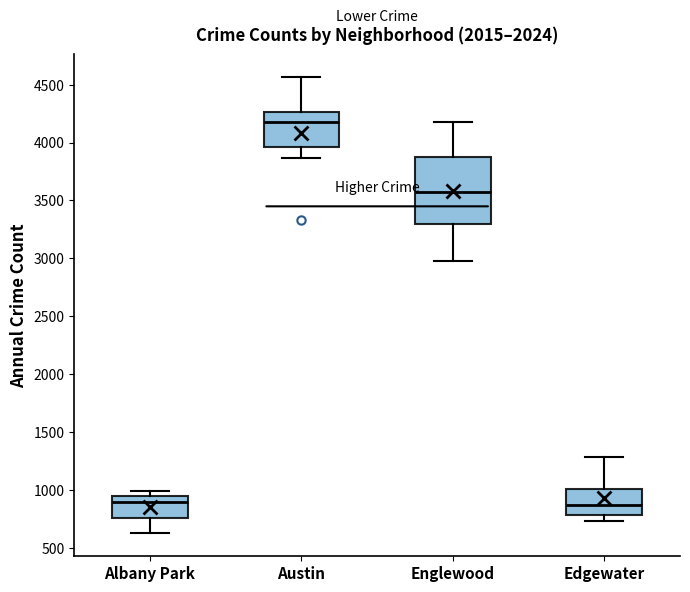

Reading left to right, transcribe this box plot: for each box, give where its median line is, the range the box spans, and where its two whiskers end, as read against the y-axis. The values are not printed on the chart, so give them approximately, as read against the axis.

Albany Park: median 900, box 750 to 950, whiskers 650 to 1000
Austin: median 4200, box 3950 to 4250, whiskers 3850 to 4550
Englewood: median 3600, box 3300 to 3850, whiskers 3000 to 4200
Edgewater: median 850, box 800 to 1000, whiskers 750 to 1300